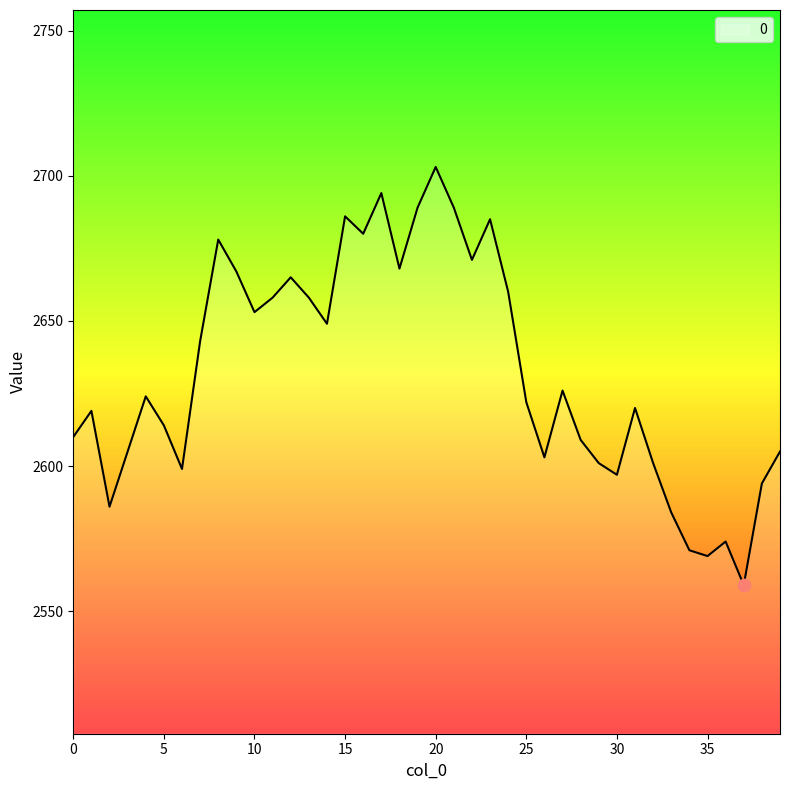

What is the difference between the maximum and minimum values?

144